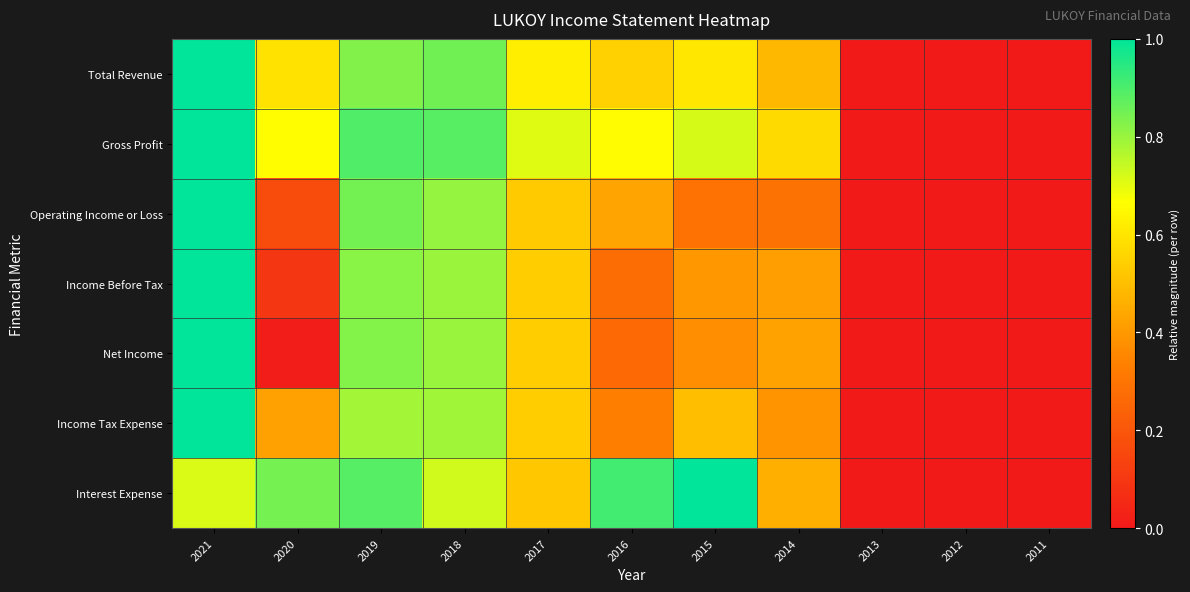

At 2018, list the series in order from smallest to largest.

Interest Expense, Income Tax Expense, Income Before Tax, Net Income, Operating Income or Loss, Total Revenue, Gross Profit